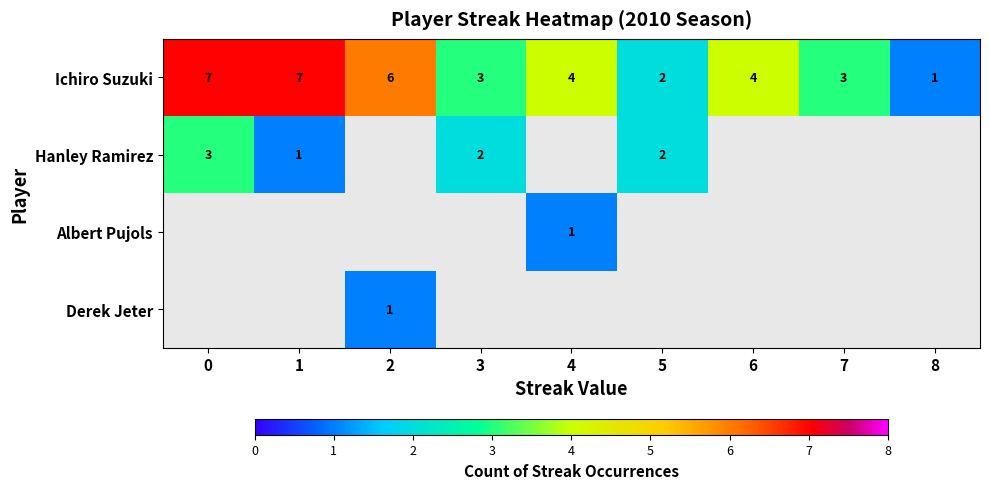

Which series has the largest range (max minus min)?

row_0